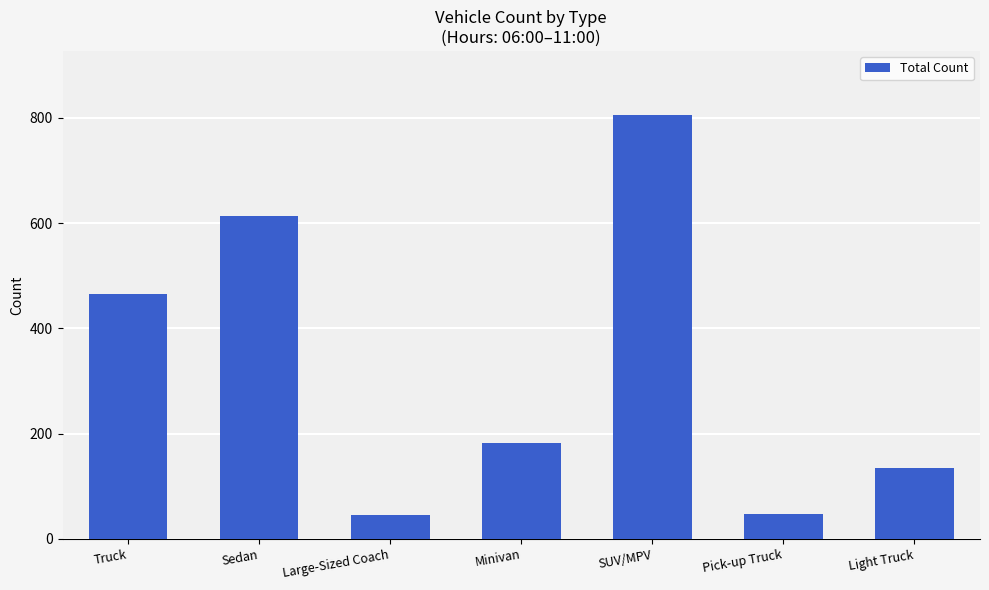

What value does the data have at Pick-up Truck?

48